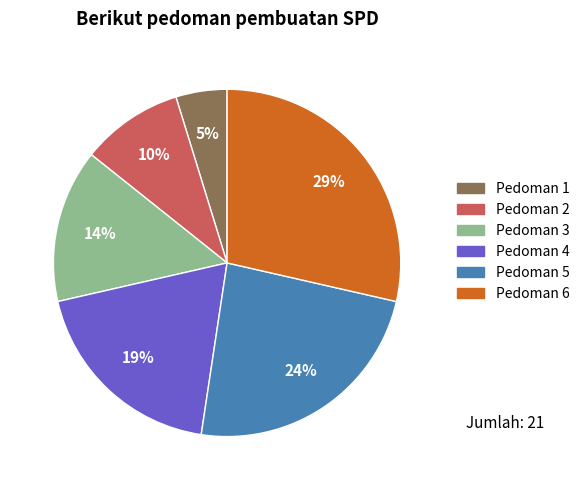

What percentage is the Pedoman 4 slice, to the nearest percent?

19%